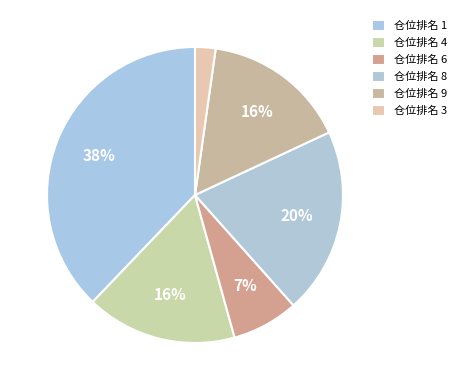

How many slices are in this pie chart?

6